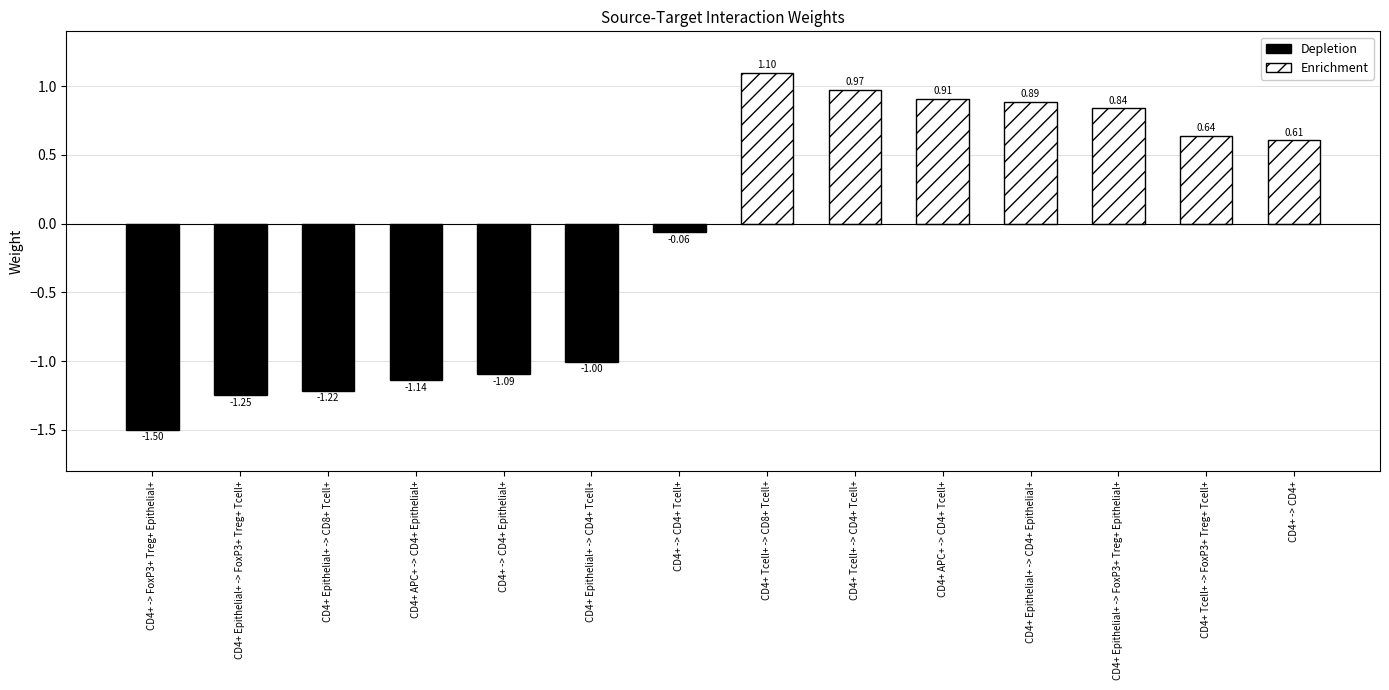

How many bars are there in total?

14